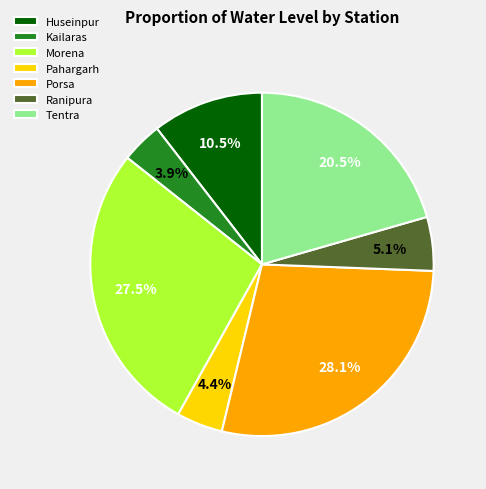

Is Pahargarh the majority of the pie?

No